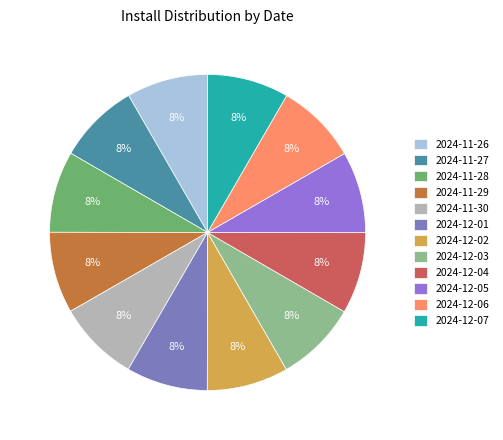

How many slices are in this pie chart?

12